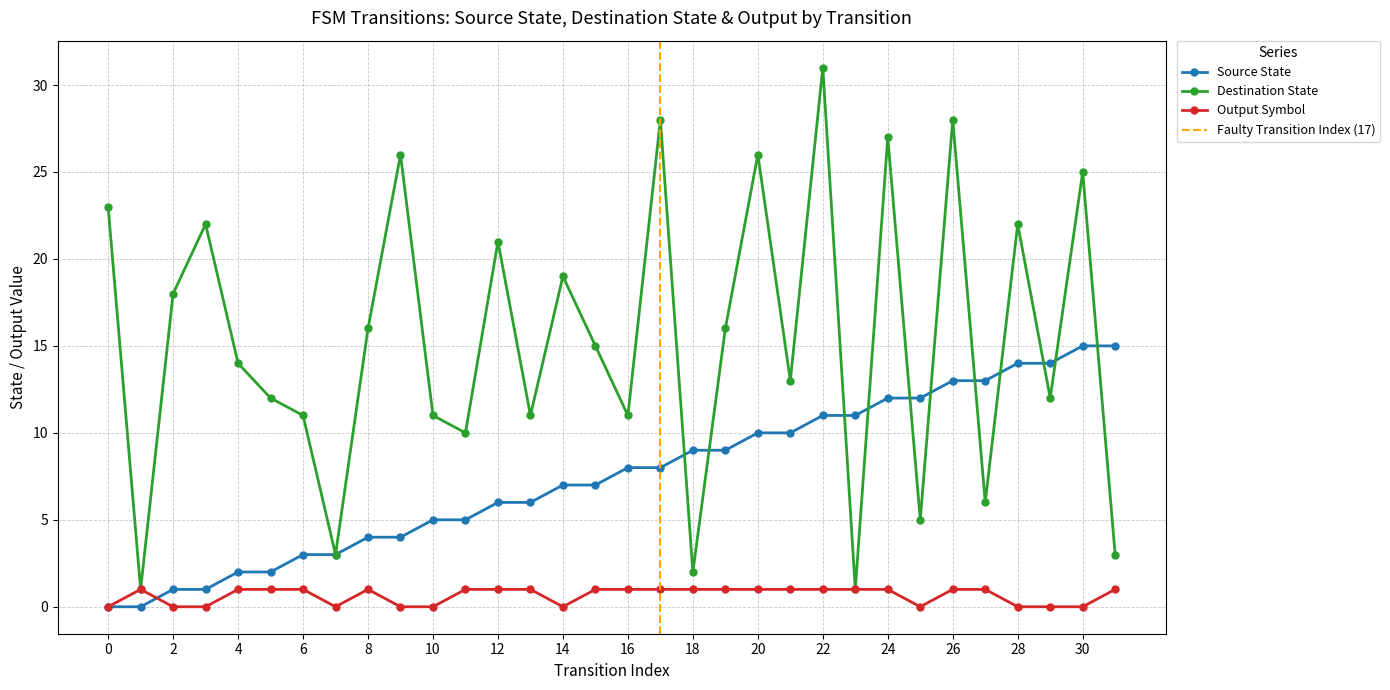

How many data points does each series have?

32